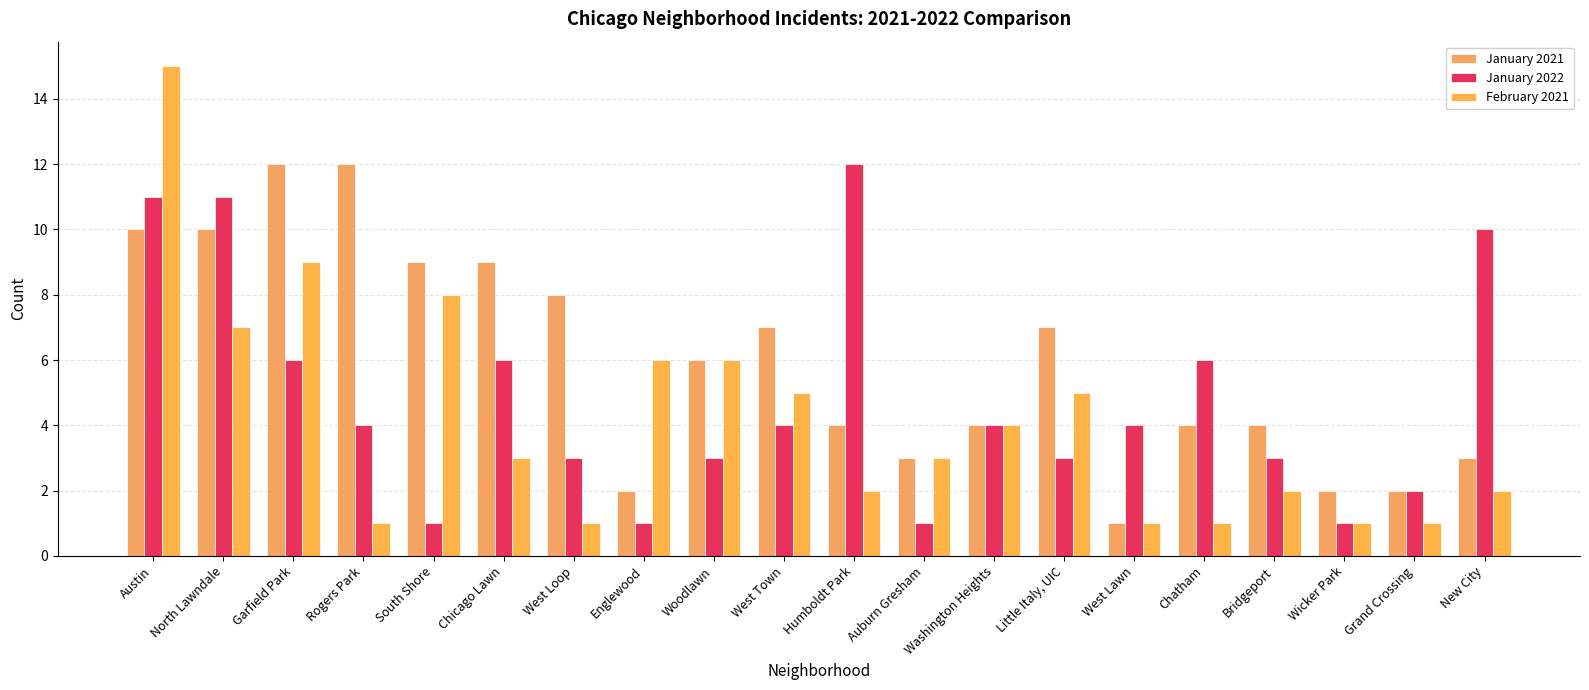

Count the number of data series in this chart.

3